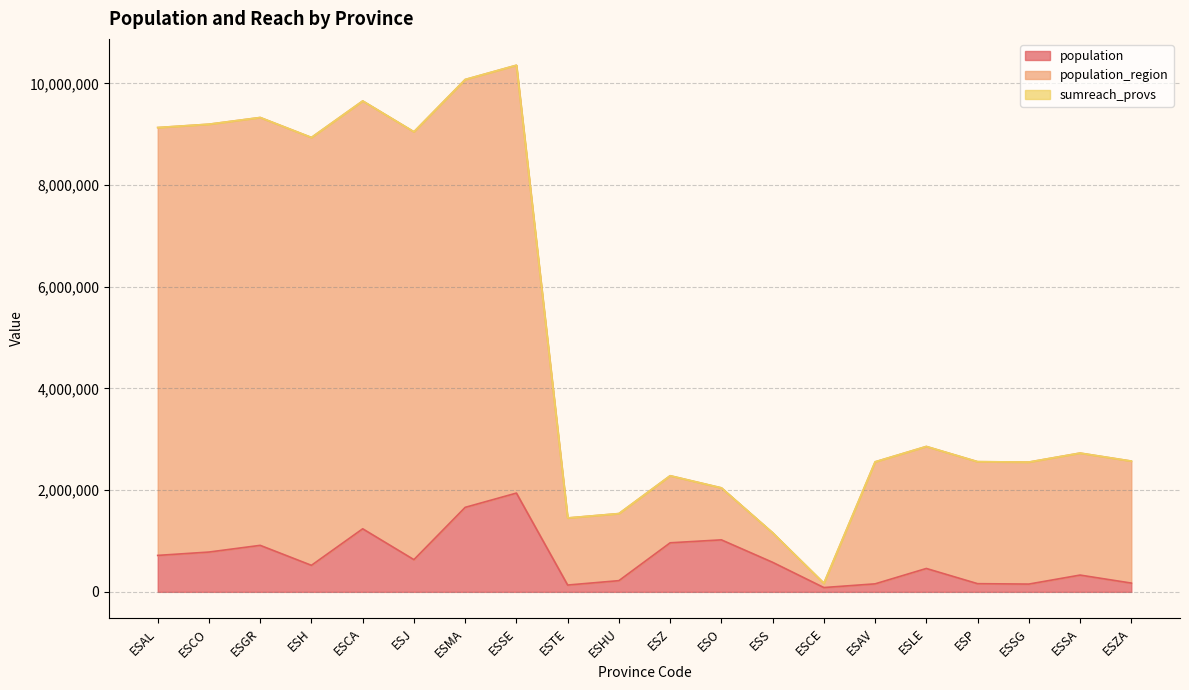

What is the difference between the second highest and second lowest values in the population series?

1527648